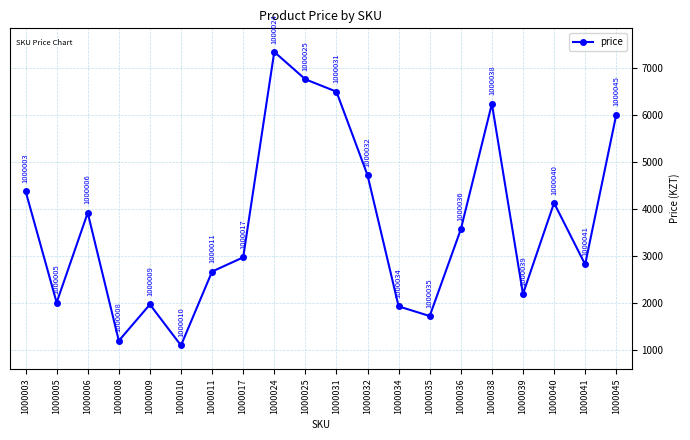

How many points are lower than both their immediate neighbors (excluding endpoints)?

6